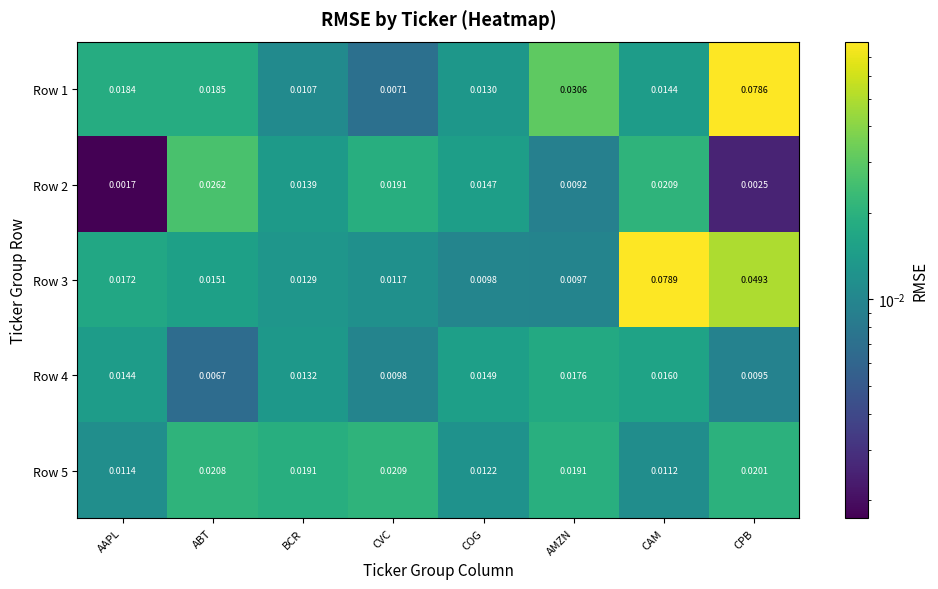

At which category does the chart reach its peak across all series?

CAM